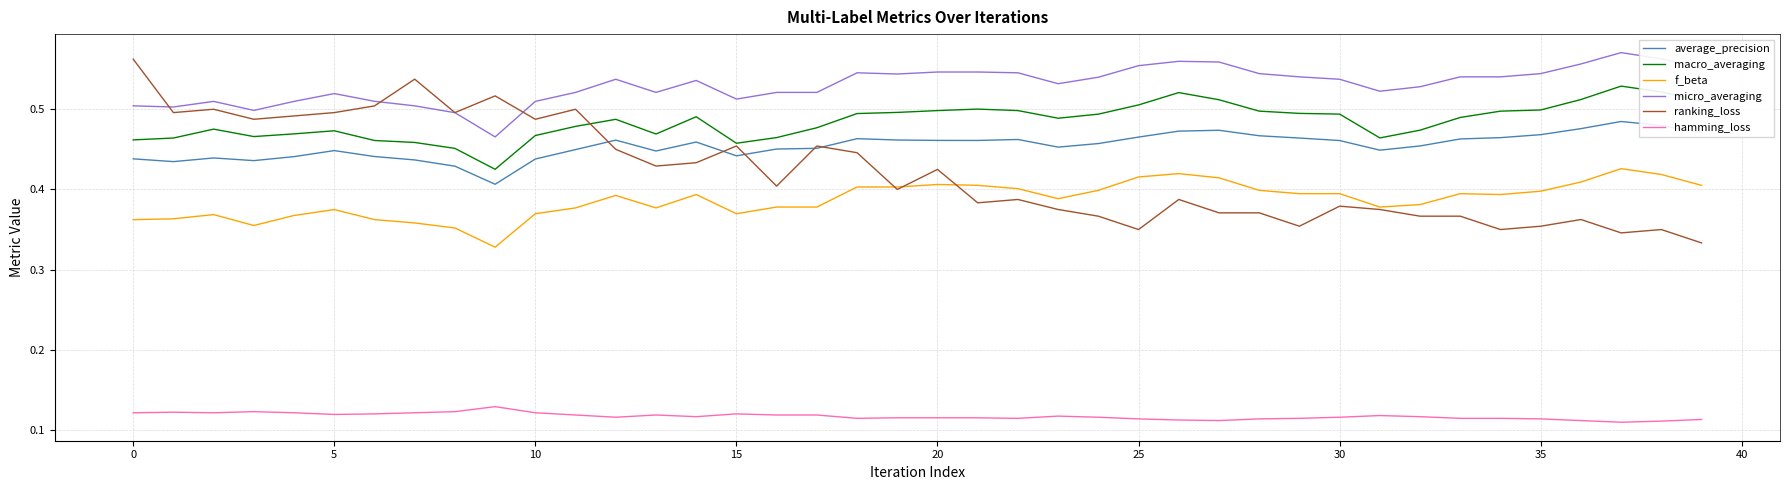

Which series has the largest range (max minus min)?

ranking_loss